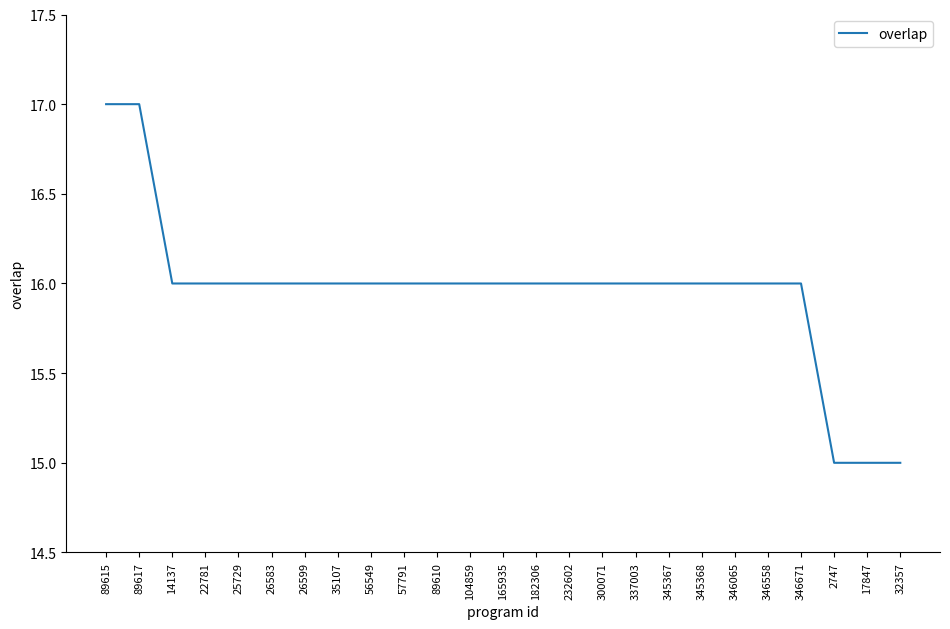

Reading left to right, what are all the values shown in this chart?

89615=17	89617=17	14137=16	22781=16	25729=16	26583=16	26599=16	35107=16	56549=16	57791=16	89610=16	104859=16	165935=16	182306=16	232602=16	300071=16	337003=16	345367=16	345368=16	346065=16	346558=16	346671=16	2747=15	17847=15	32357=15